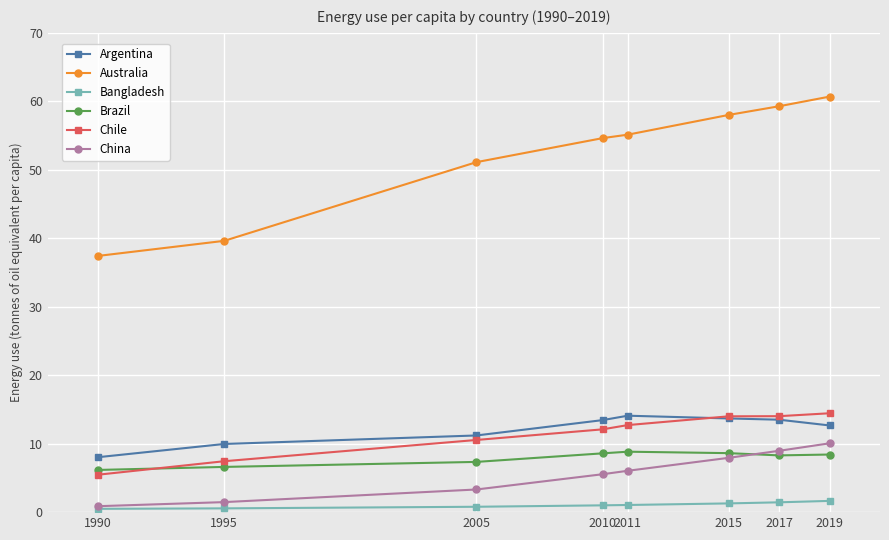

Where is Australia nearest to the value 49?

2005